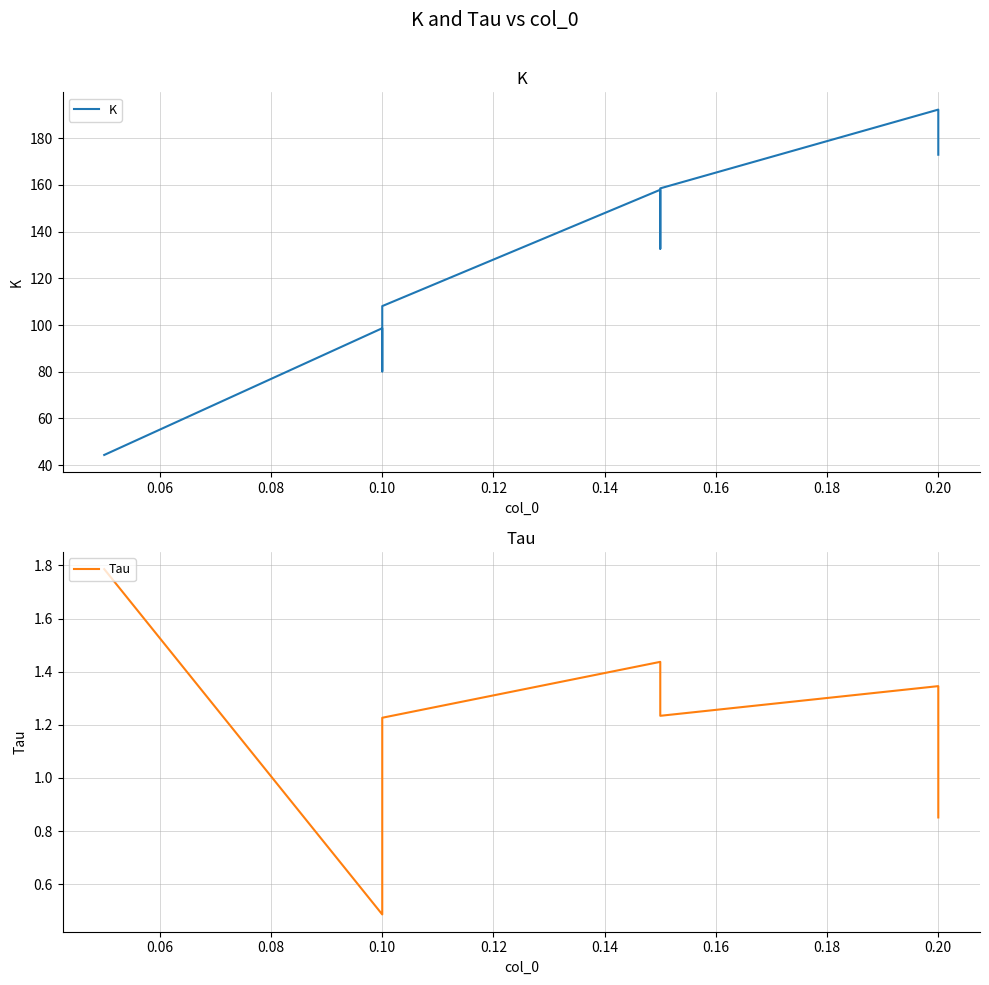

Which series has the largest range (max minus min)?

K